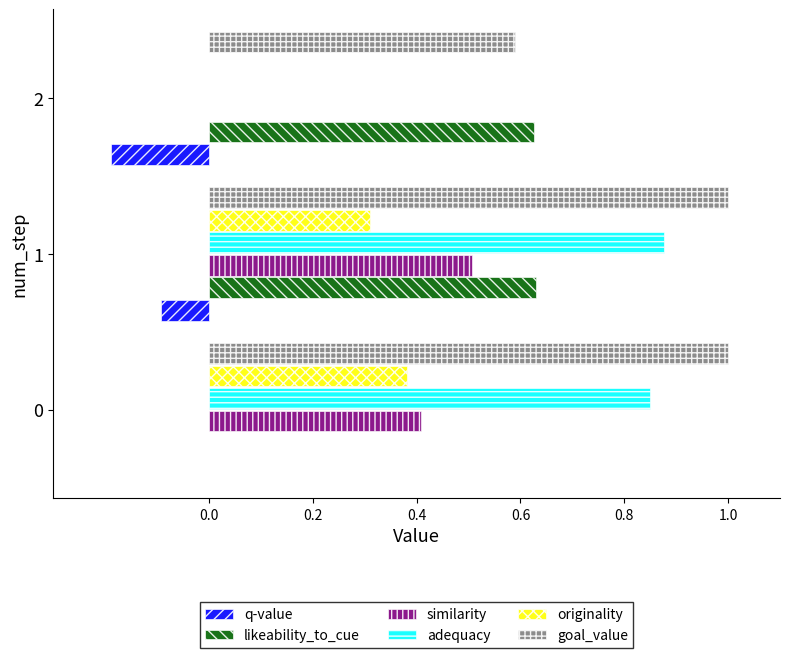

What are all the series names shown in the legend?

q-value, likeability_to_cue, similarity, adequacy, originality, goal_value